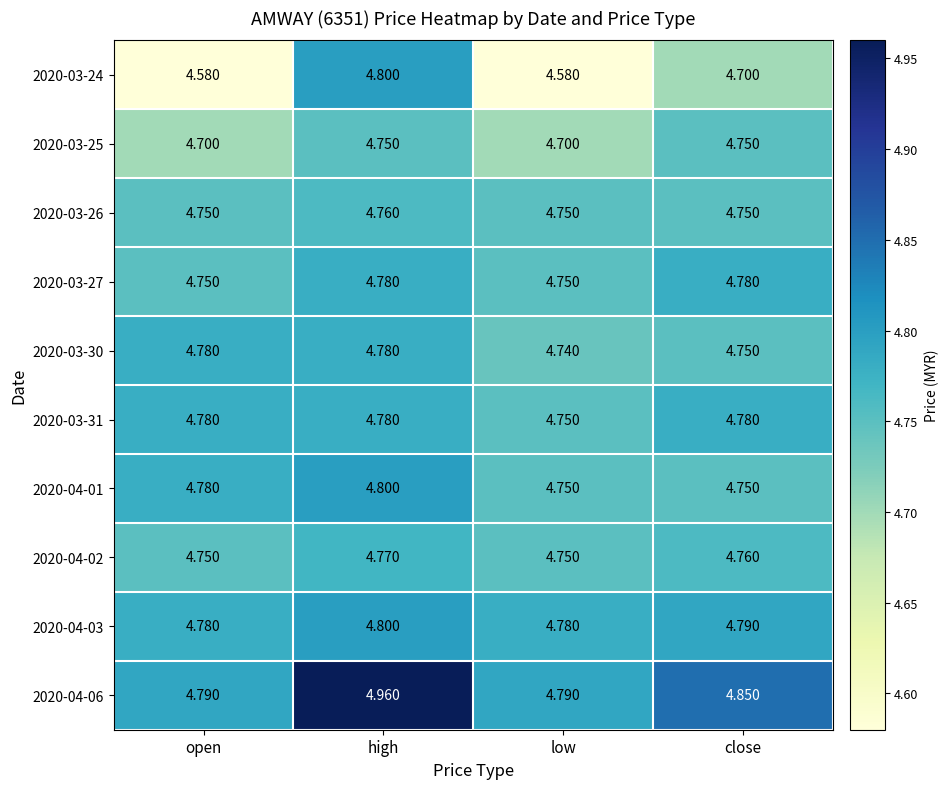

Which label corresponds to the largest value in the chart?

high